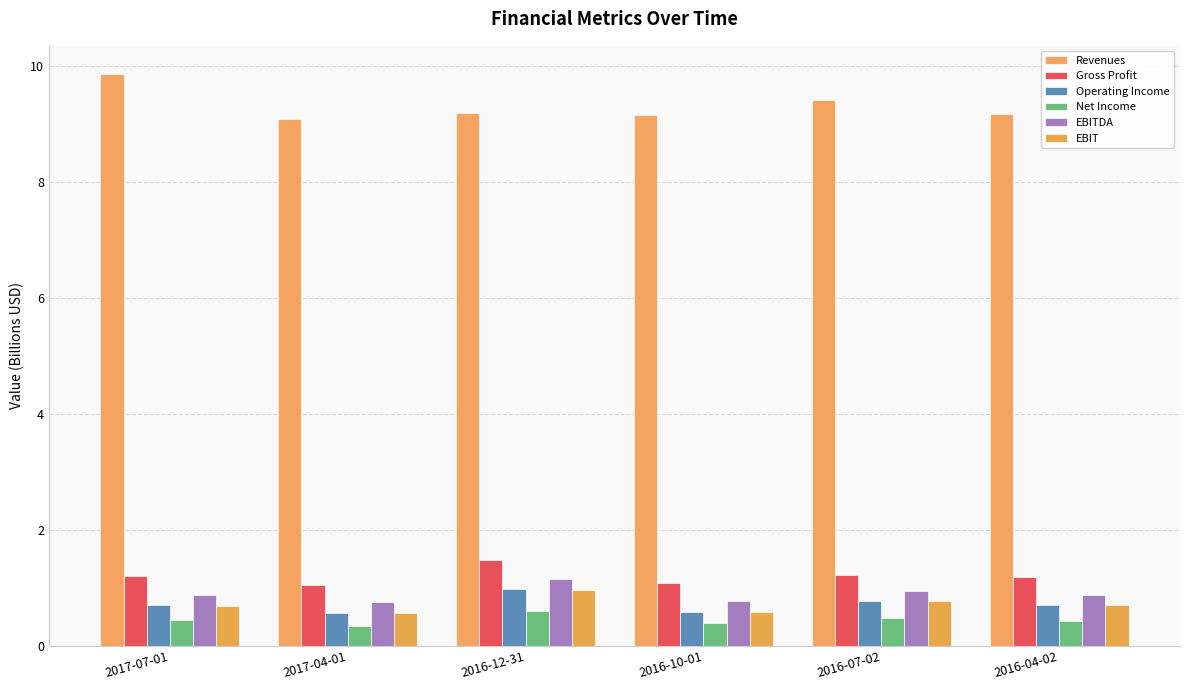

What is the approximate value of Gross Profit at 2017-04-01?

1.0